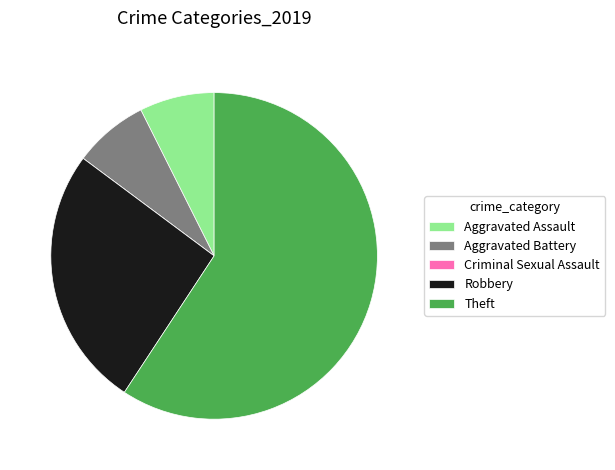

Approximately how many times larger is the value at Robbery compared to Aggravated Battery?

3.5